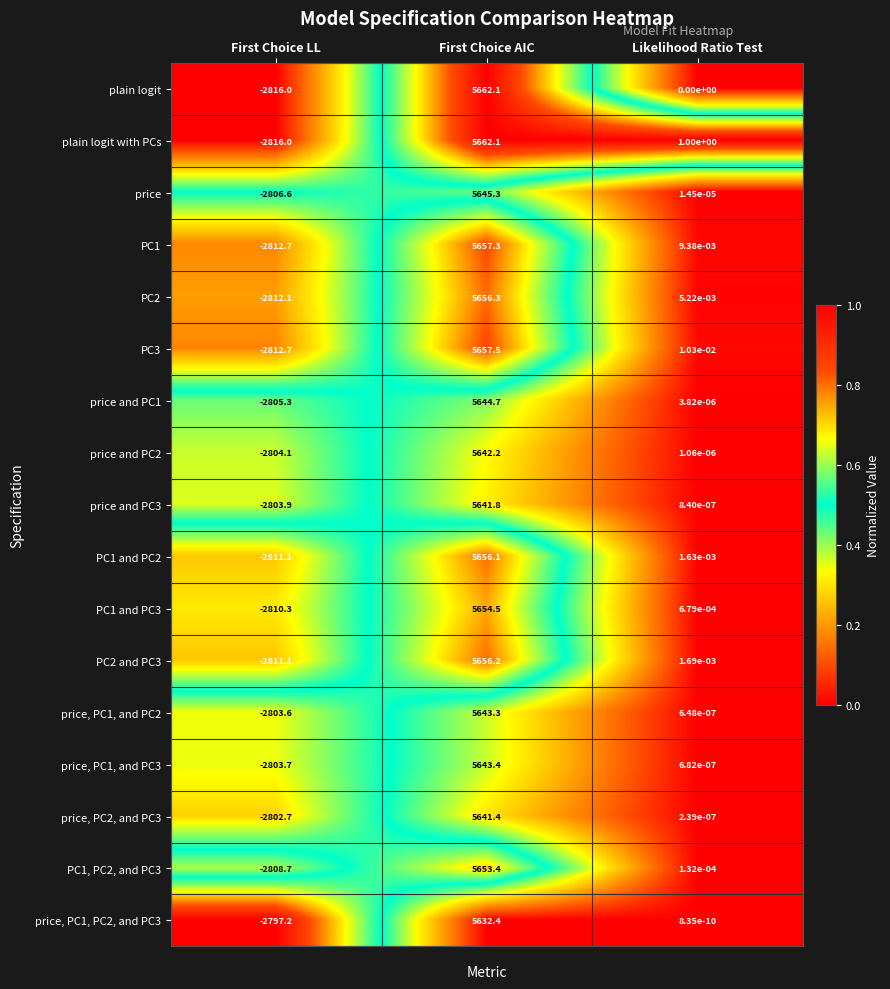

The PC1 series shows 8317.2 at First Choice AIC. True or false?

False